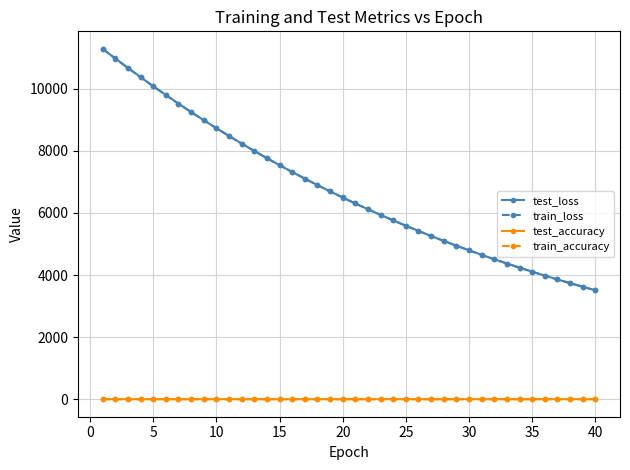

True or false: train_accuracy has more than 2 interior local peaks.

True